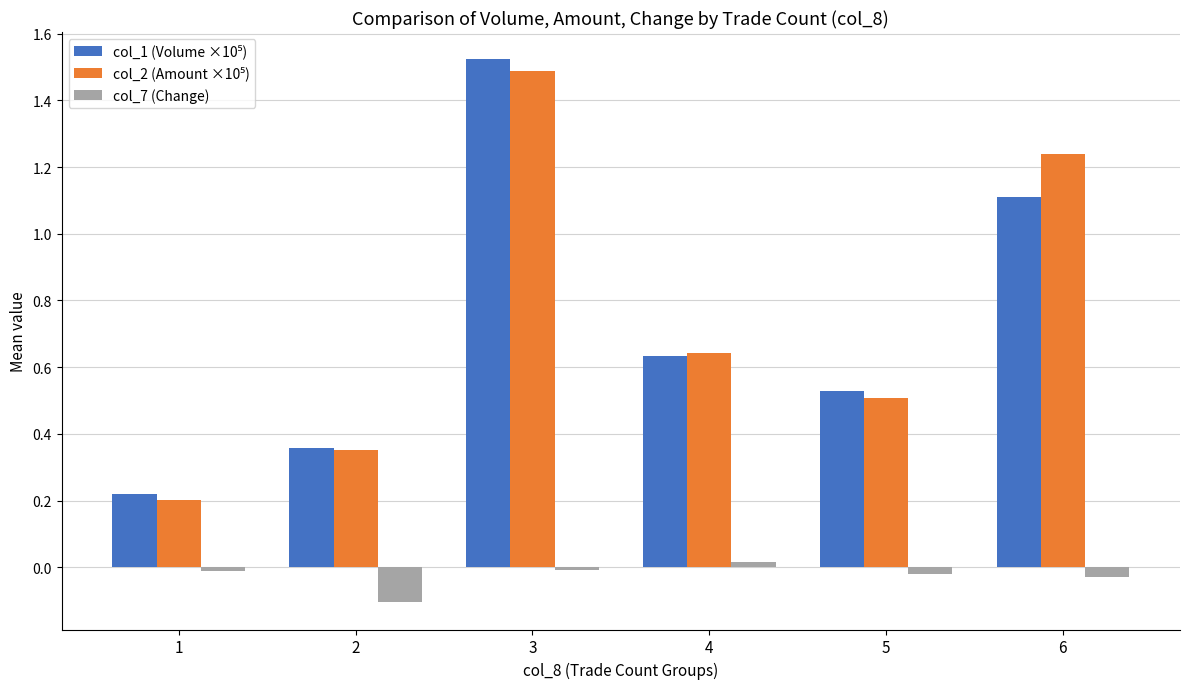

At which category does the chart reach its peak across all series?

3